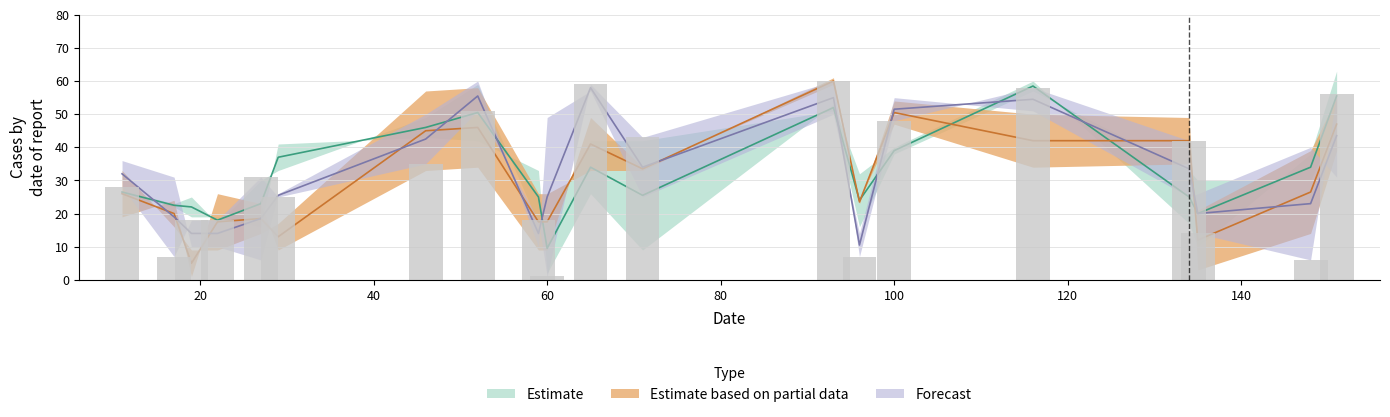

Reading left to right, what are all the values shown in this chart?

28	7	18	18	31	25	35	51	18	1	59	43	60	7	48	58	42	14	6	56